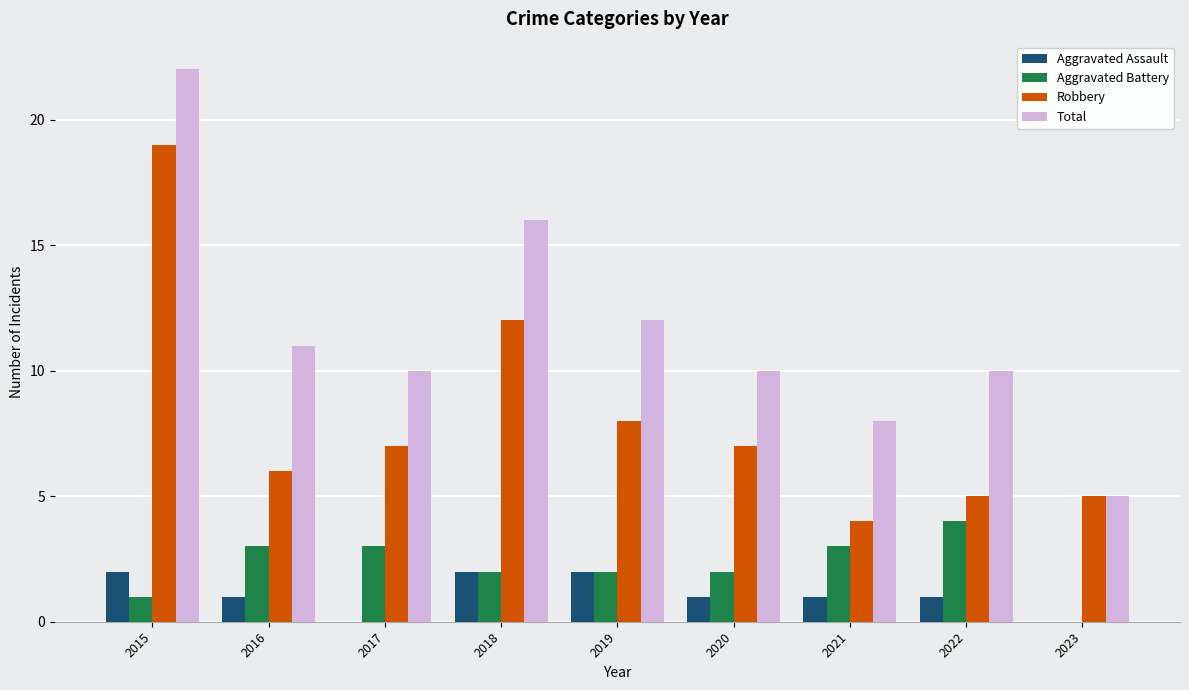

Reading left to right, transcribe all the data shown in this chart.

Aggravated Assault: 2015=2	2016=1	2017=0	2018=2	2019=2	2020=1	2021=1	2022=1	2023=0
Aggravated Battery: 2015=1	2016=3	2017=3	2018=2	2019=2	2020=2	2021=3	2022=4	2023=0
Robbery: 2015=19	2016=6	2017=7	2018=12	2019=8	2020=7	2021=4	2022=5	2023=5
Total: 2015=22	2016=11	2017=10	2018=16	2019=12	2020=10	2021=8	2022=10	2023=5